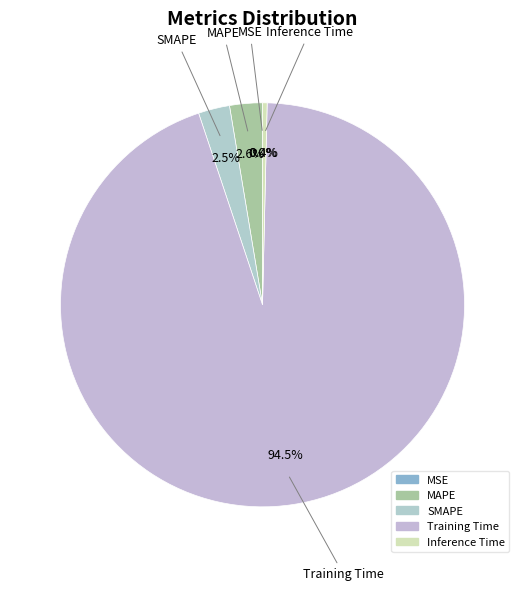

To the nearest percent, what is the average slice percentage?

20%